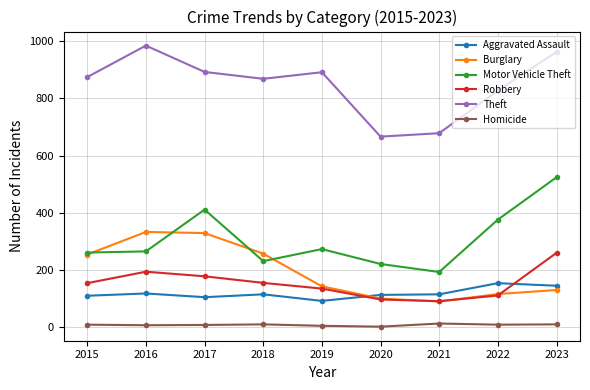

Rank the series at 2016 from highest to lowest value.

Theft, Burglary, Motor Vehicle Theft, Robbery, Aggravated Assault, Homicide